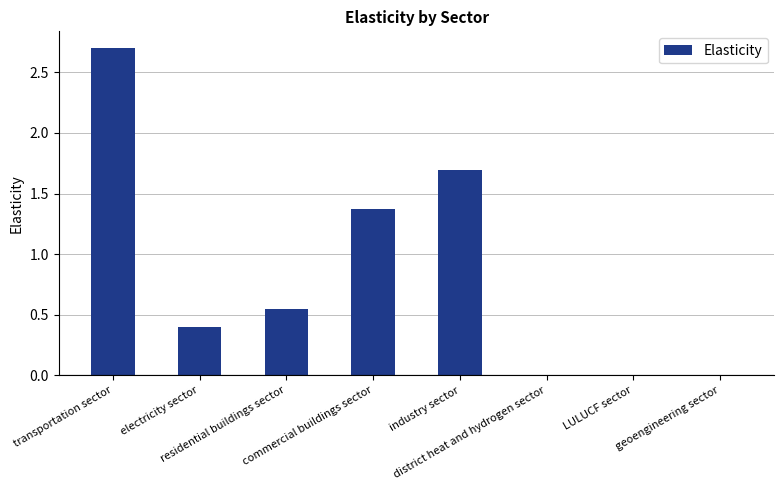

What is the sum of all values?

6.7